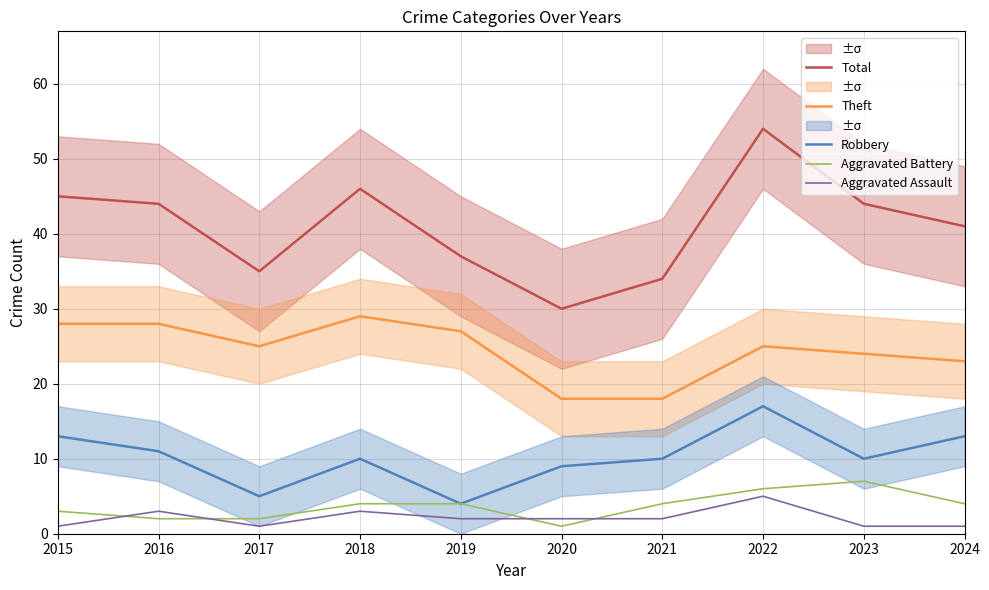

How many distinct data groups are displayed?

5